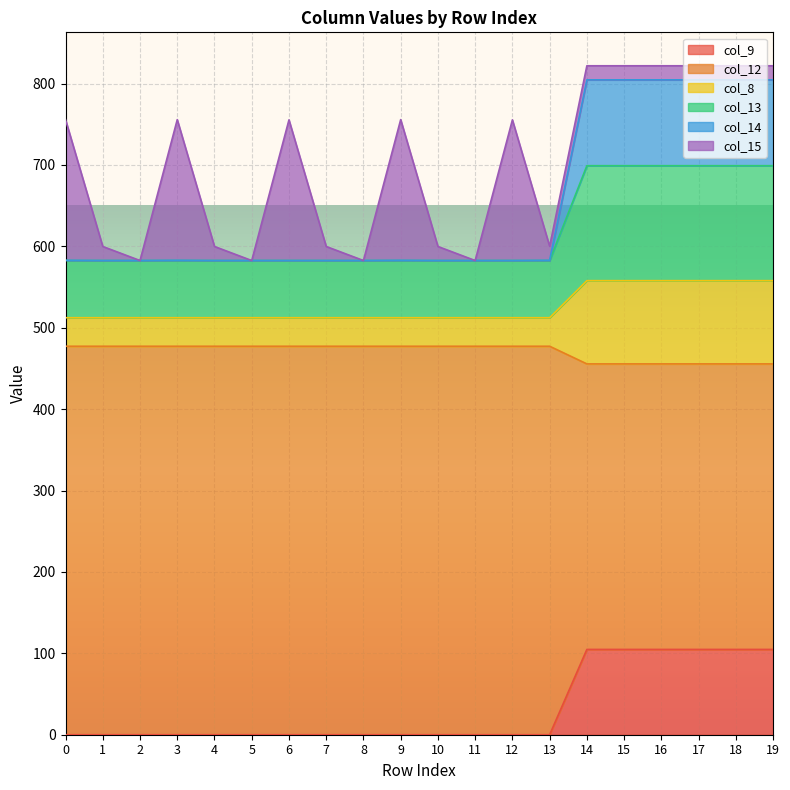

How many lines are shown in the chart?

6